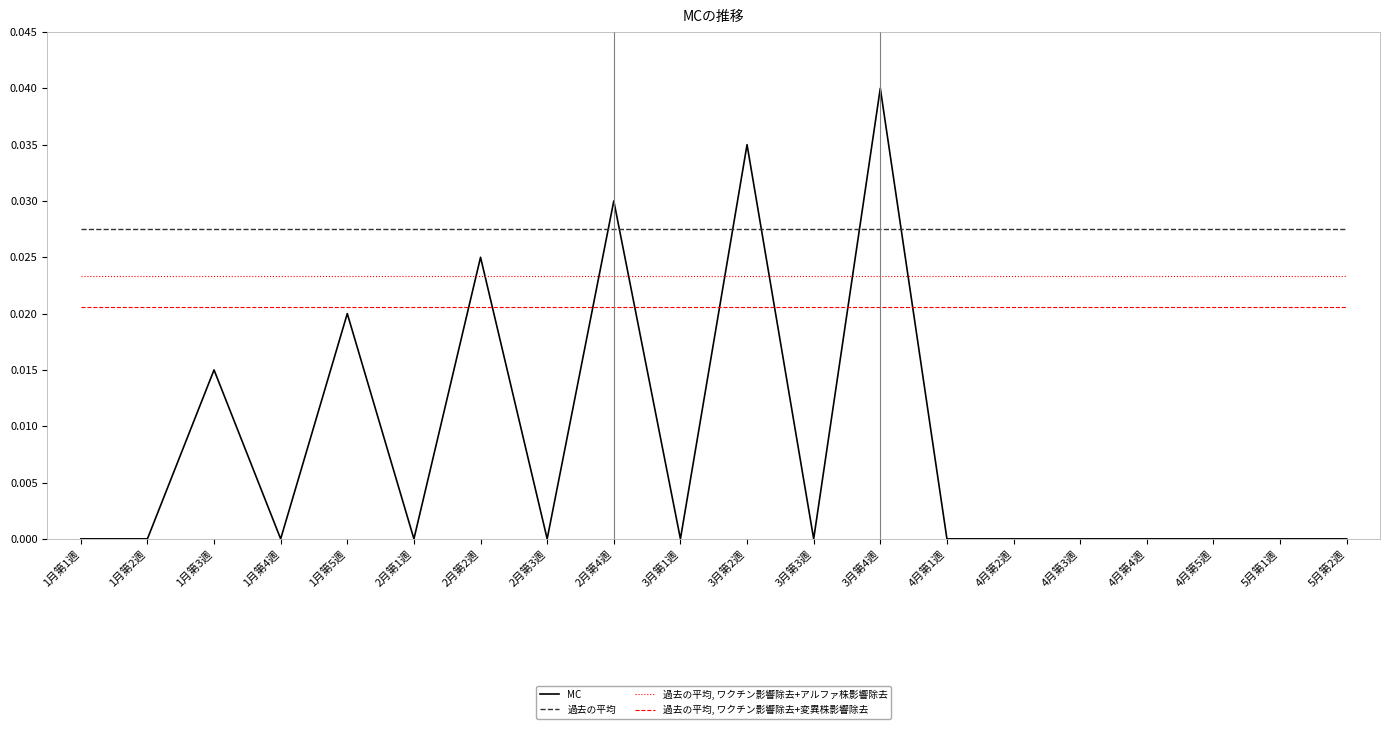

The MC series shows 0.0 at 2月第4週. True or false?

True